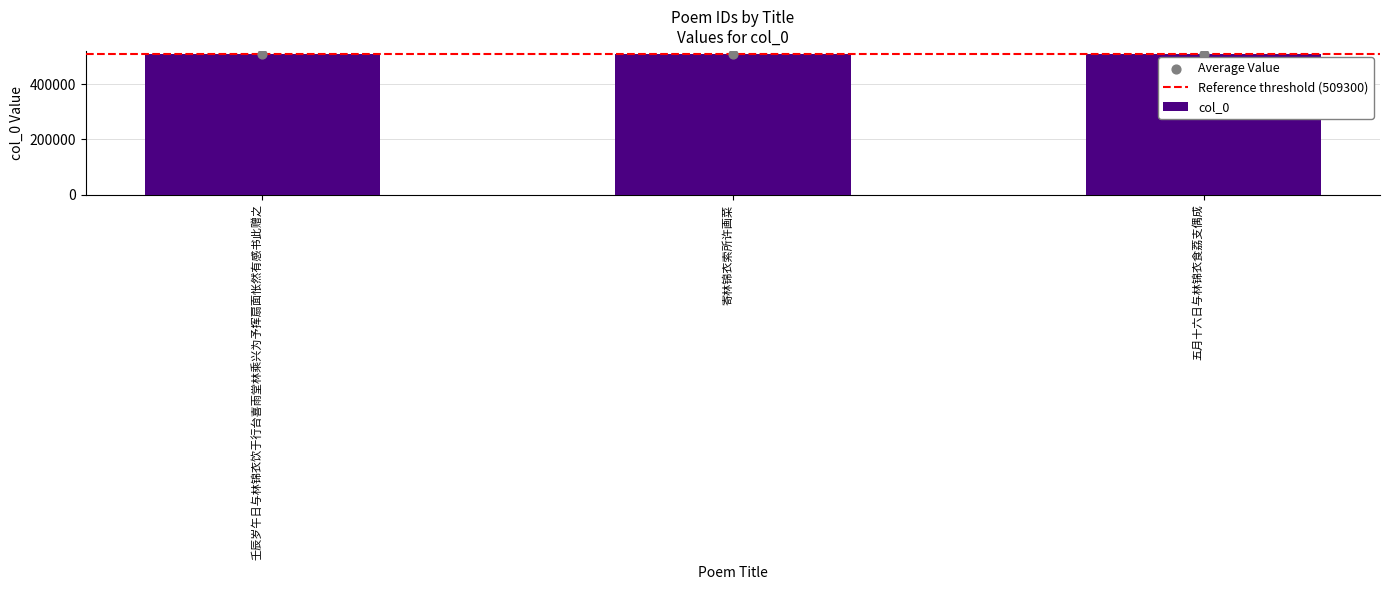

Approximately how many times larger is the value at 壬辰岁午日与林锦衣饮于行台喜雨堂林乘兴为予挥扇面怅然有感书此赠之 compared to 寄林锦衣索所许画菜?

1.0